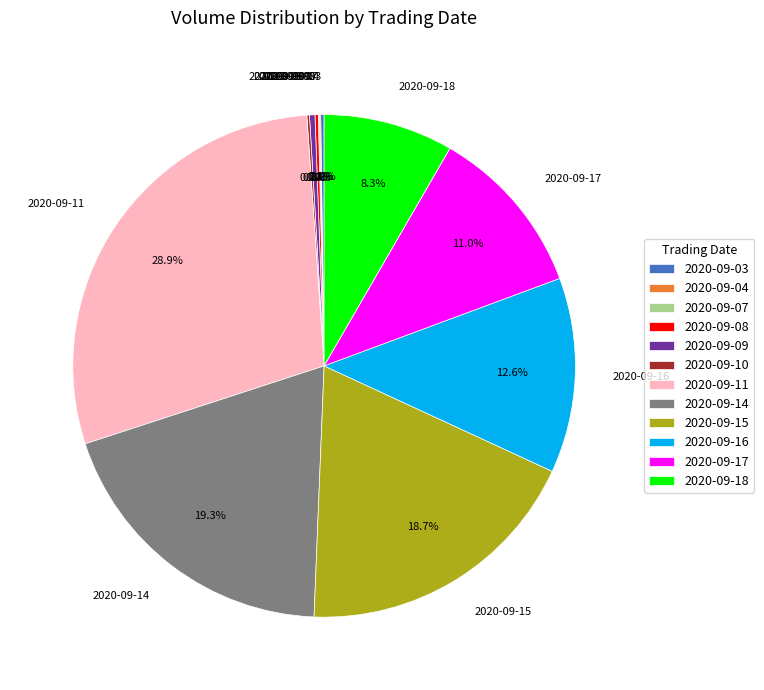

What is the largest slice in the pie chart?

2020-09-11